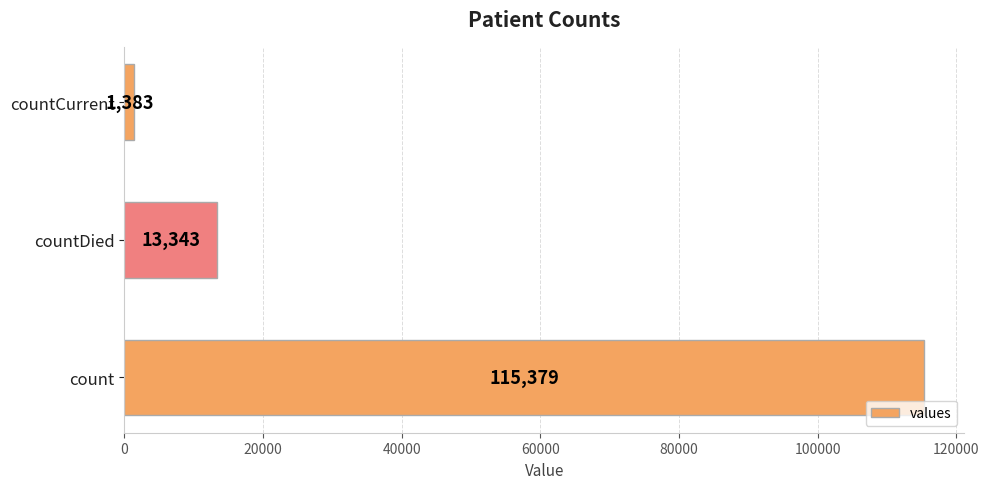

Reading bottom to top, transcribe all the data shown in this chart.

count=115379	countDied=13343	countCurrent=1383